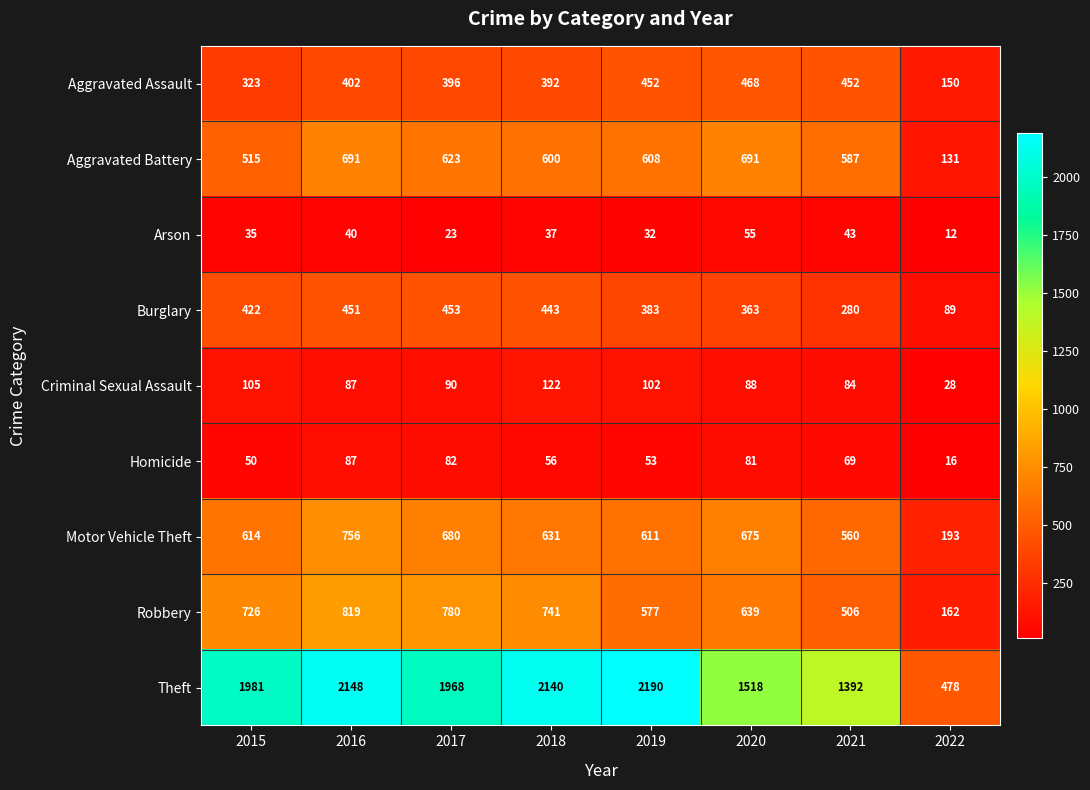

How many data points does each series have?

8